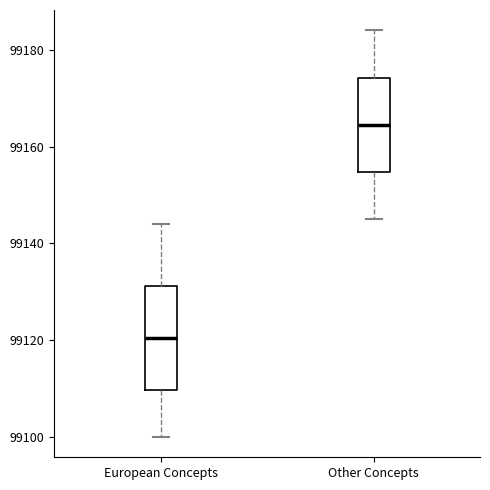

Which box has the highest median line?

Other Concepts